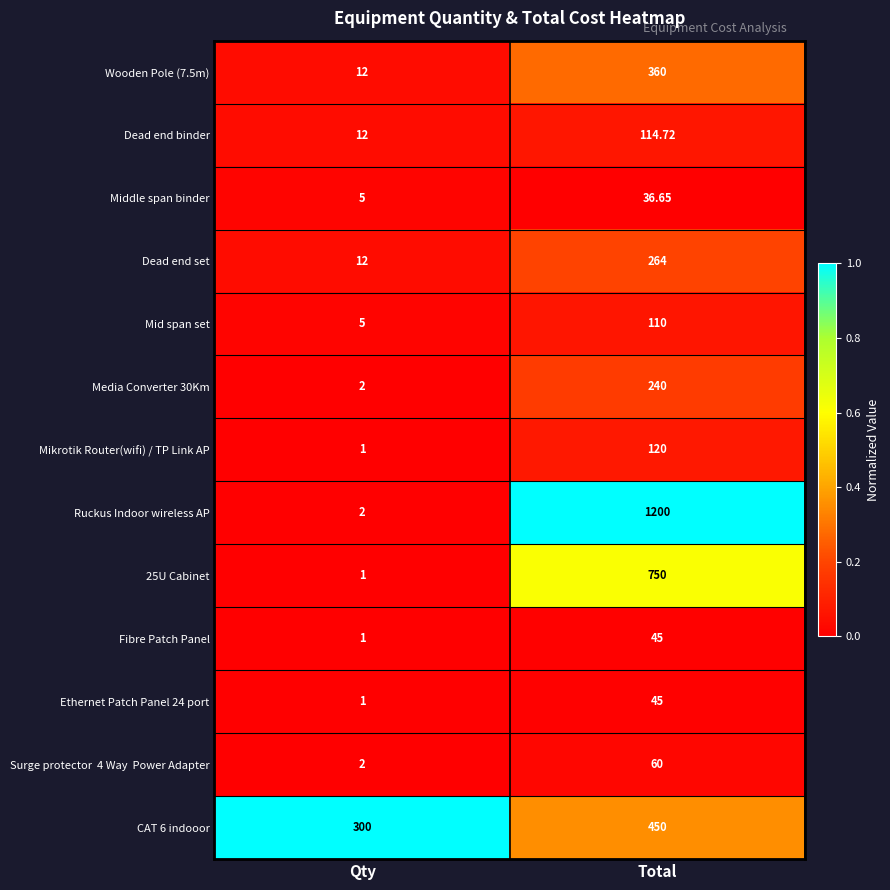

Which series changed the most between Qty and Total?

Ruckus Indoor wireless AP